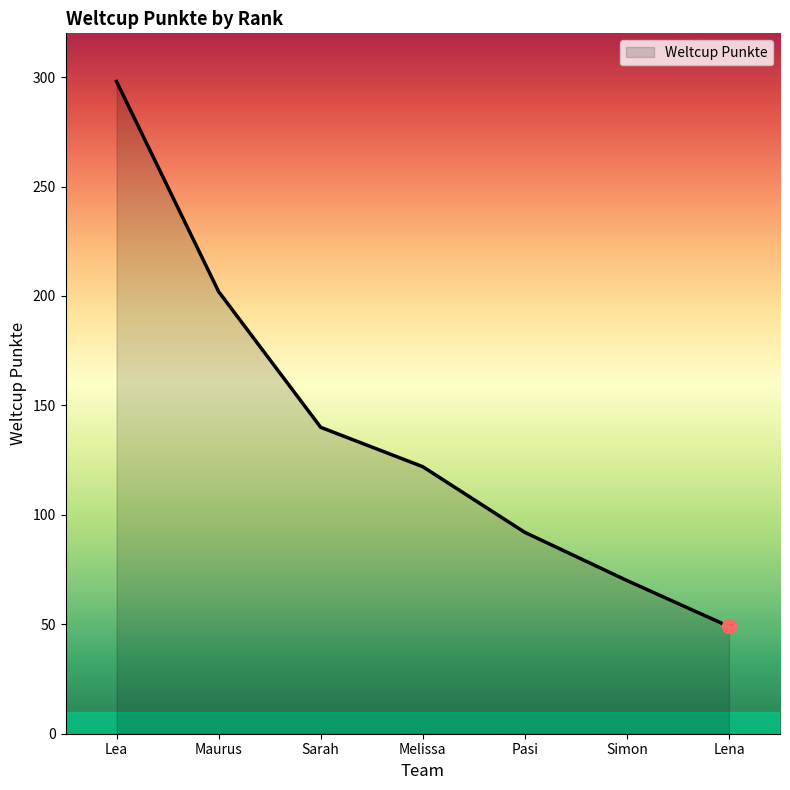

Where is the data nearest to the value 173?

Maurus